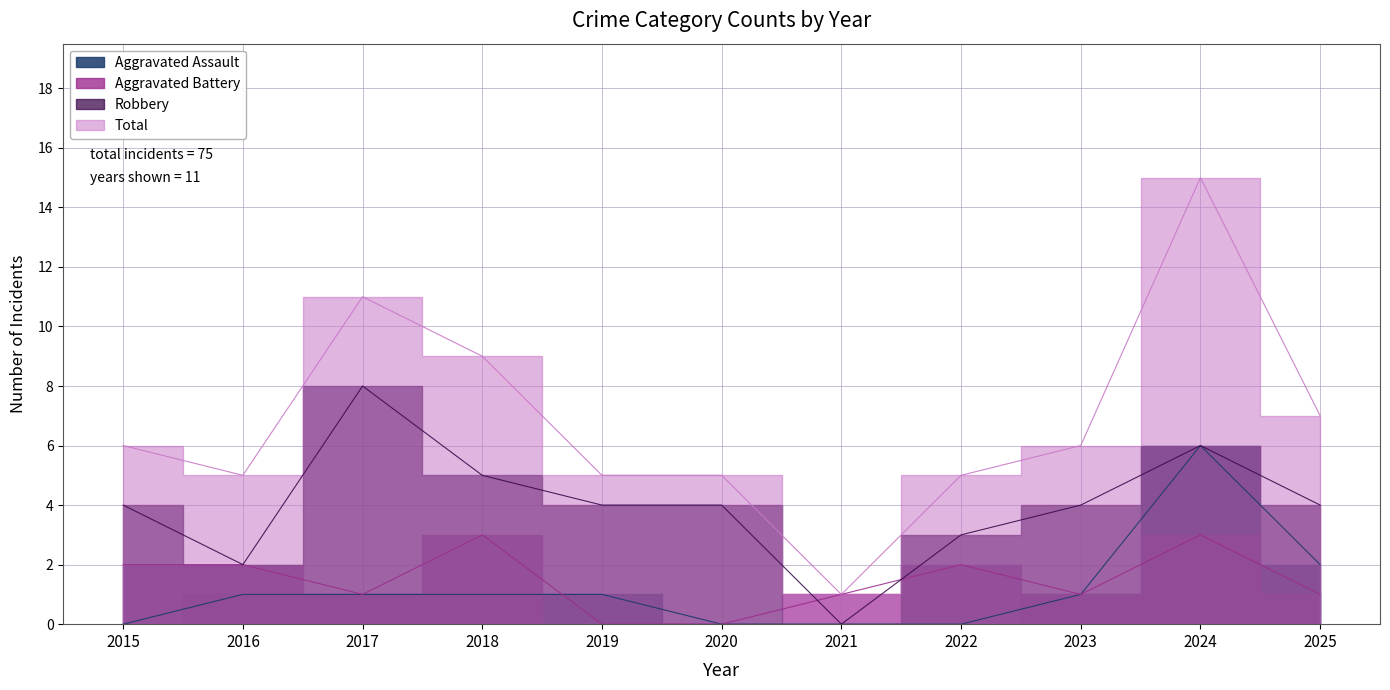

At 2024, list the series in order from smallest to largest.

Aggravated Battery, Aggravated Assault, Robbery, Total